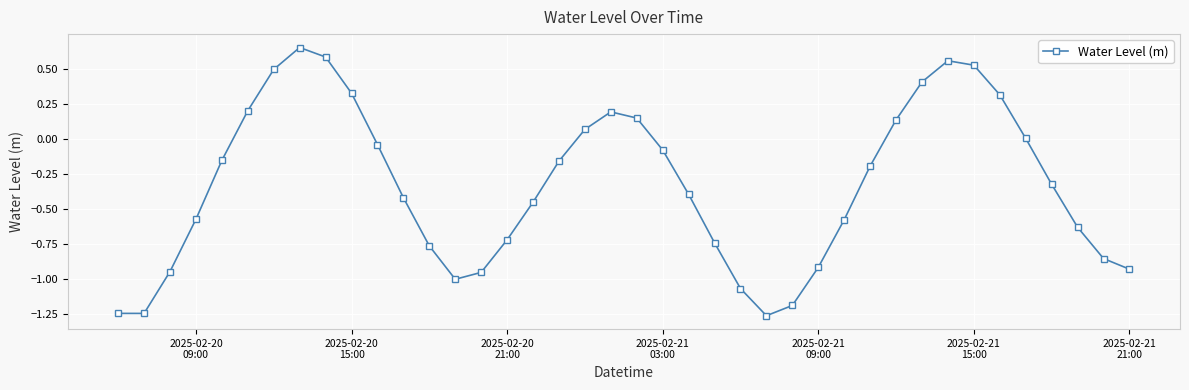

True or false: there are more than 1 points higher than both neighbors.

True